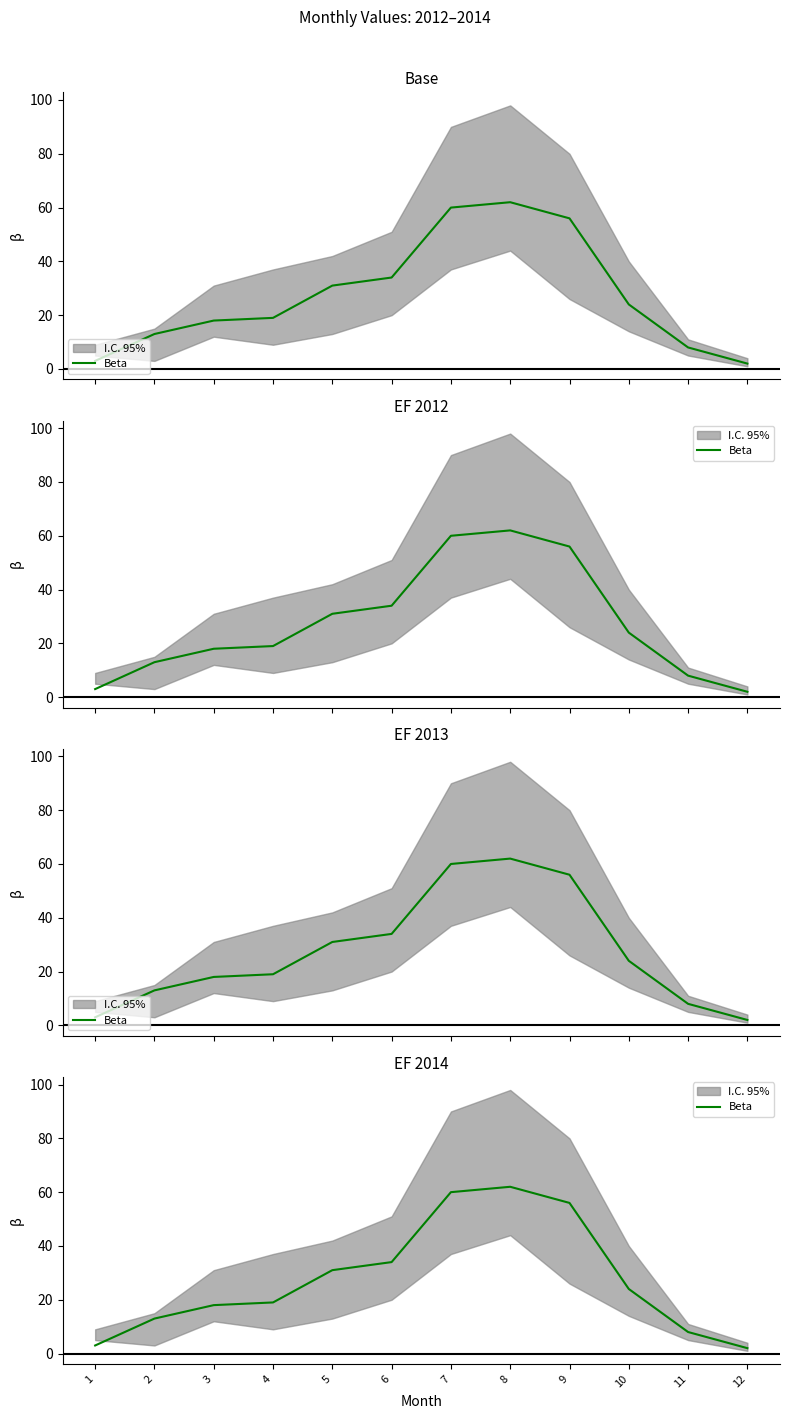

What is the value of the 5th point from the left?

31